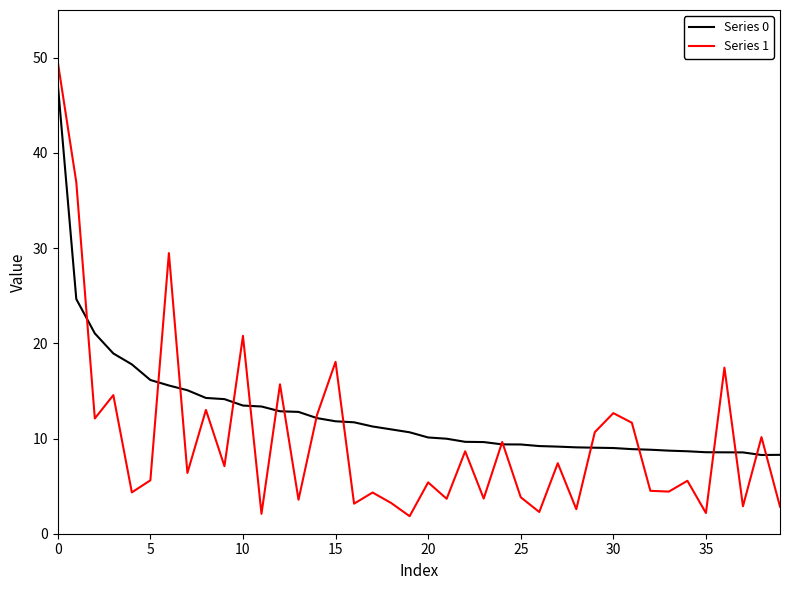

Which series has the widest spread of values?

Series 1